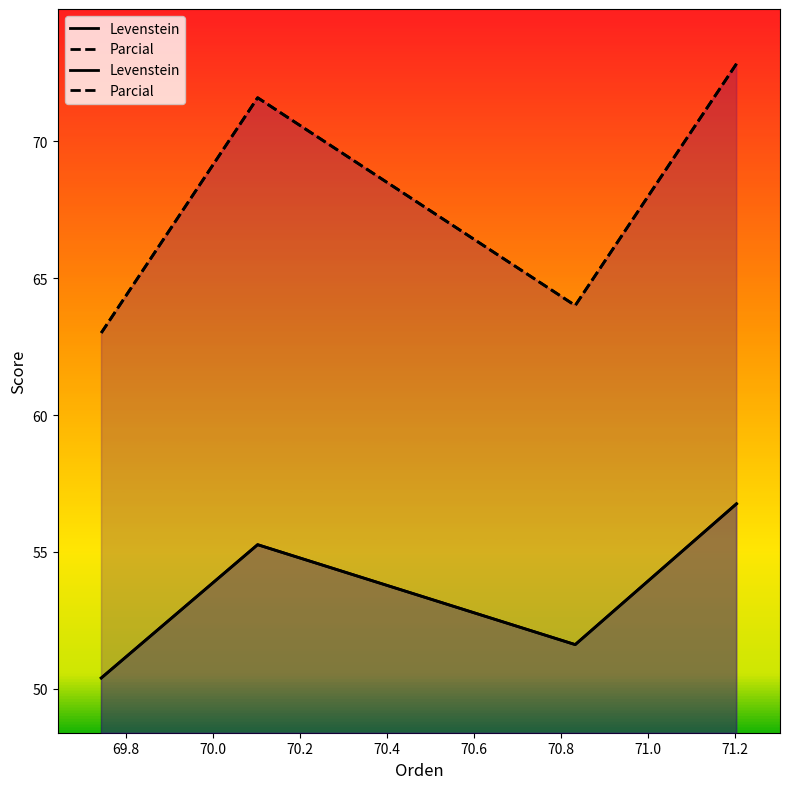

True or false: Parcial and Levenstein cross at least once.

False